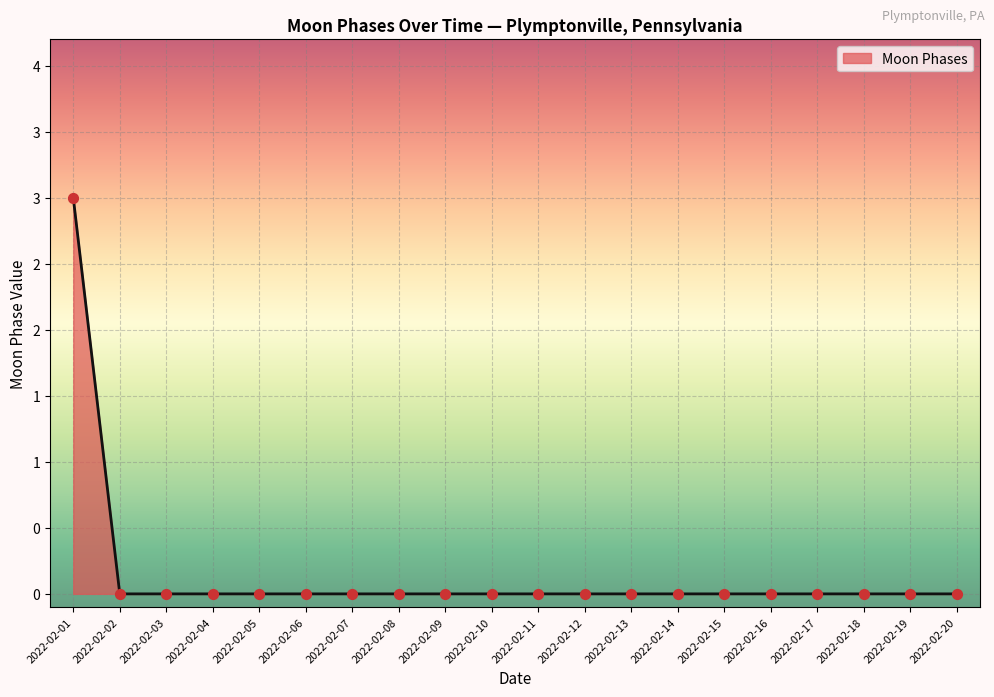

Between 2022-02-18 and 2022-02-17, which is larger?

2022-02-18